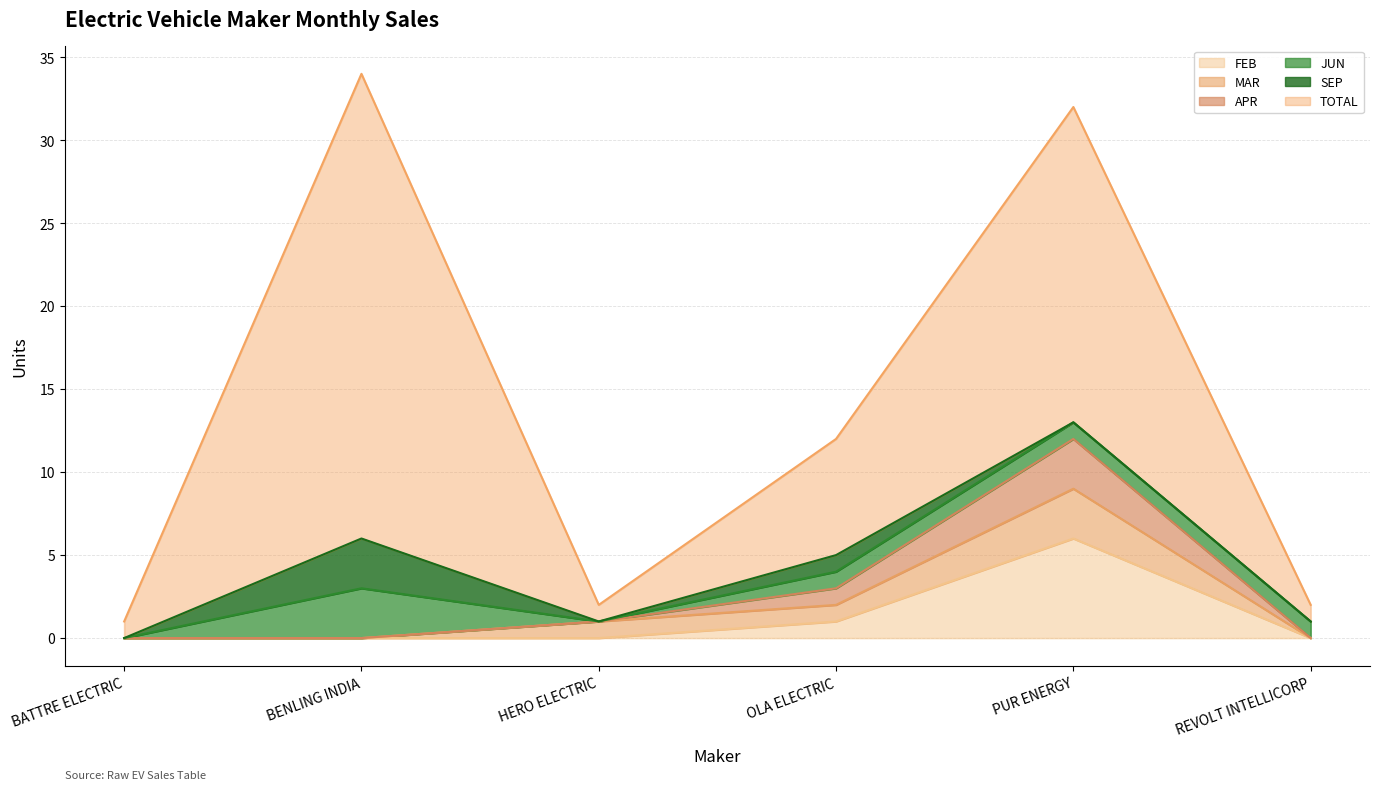

At which label does MAR reach its minimum?

BATTRE ELECTRIC